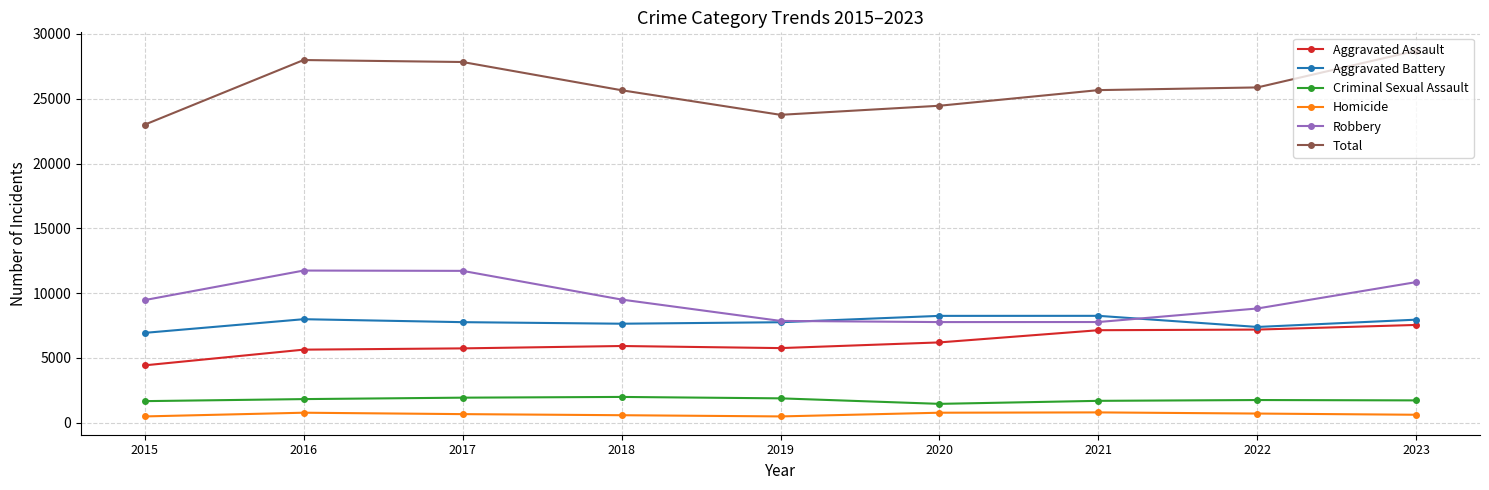

Which series has the widest spread of values?

Total